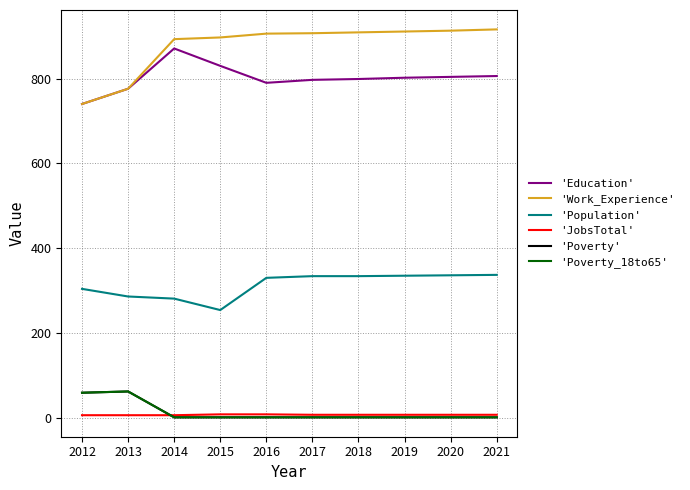

True or false: 'Poverty' has more than 1 interior local peaks.

False